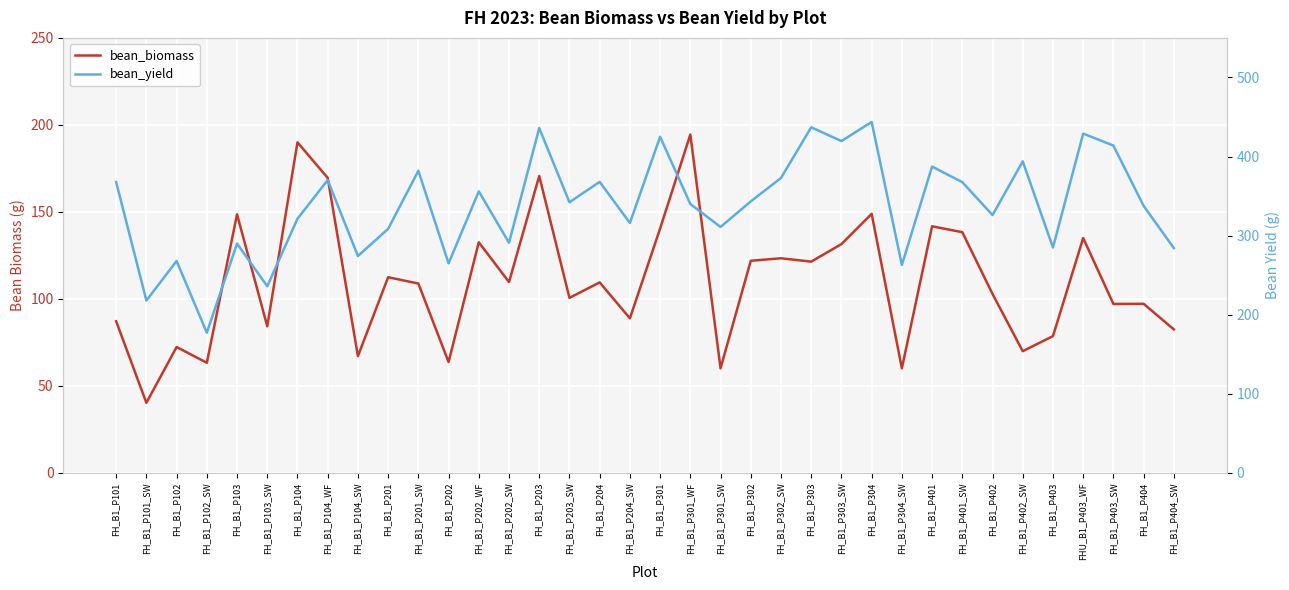

Which category has the highest value across all series?

FH_B1_P304